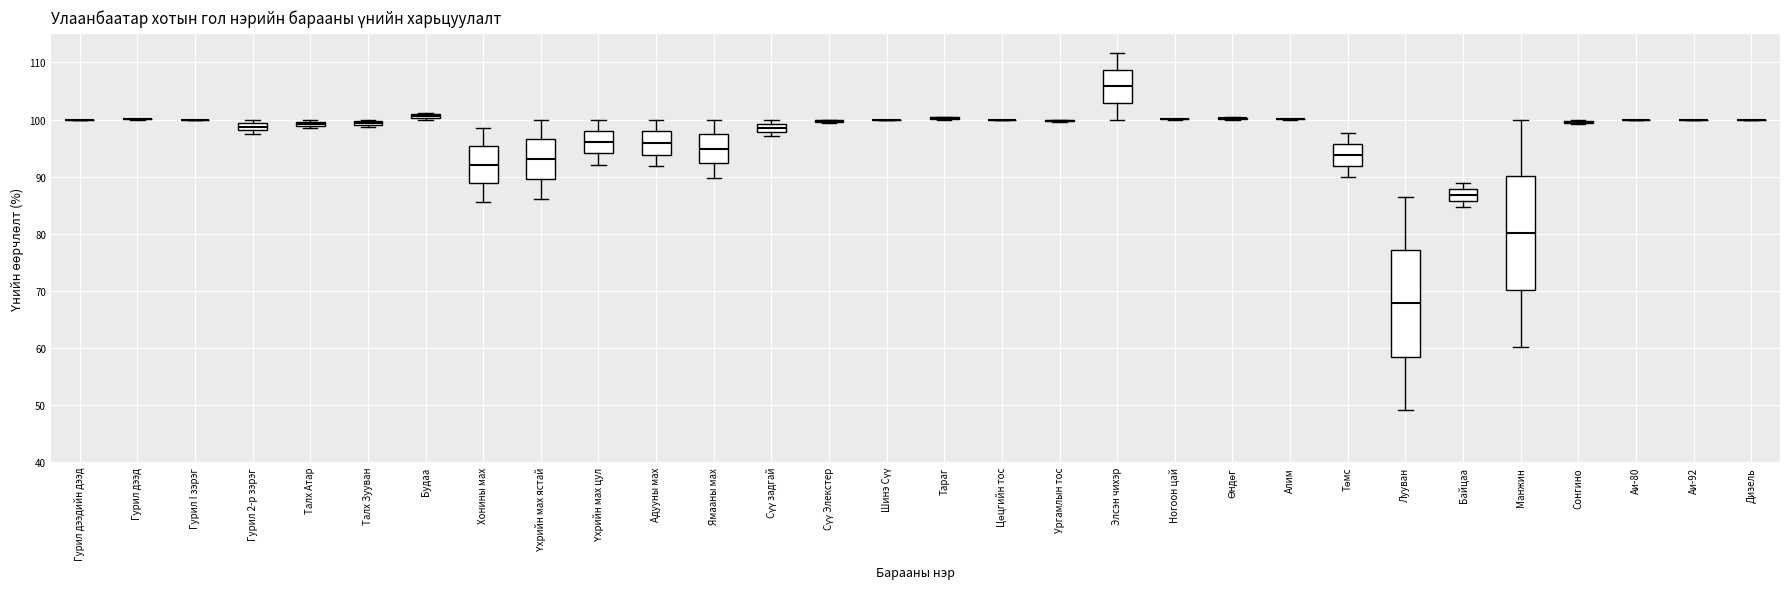

Where is the upper edge of the box for Лууван on the y-axis? The values are not printed on the chart, so give them approximately, as read against the axis.

77